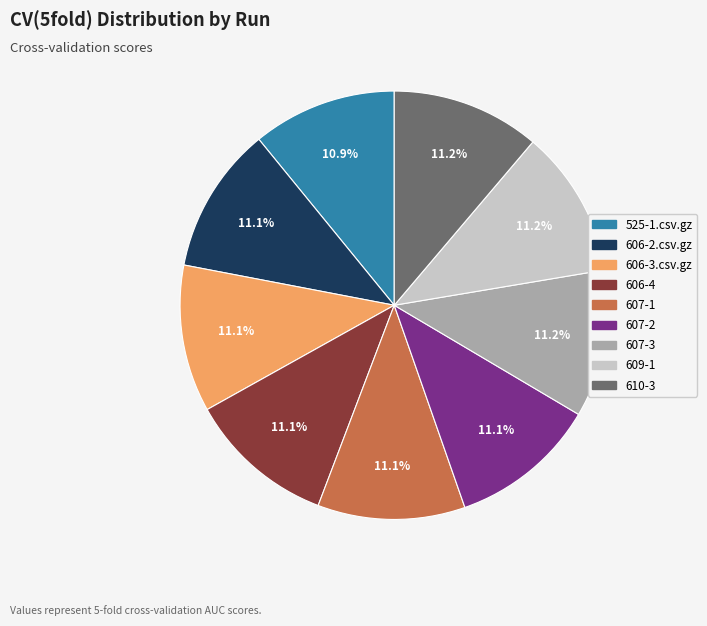

Does any single category account for the majority?

No